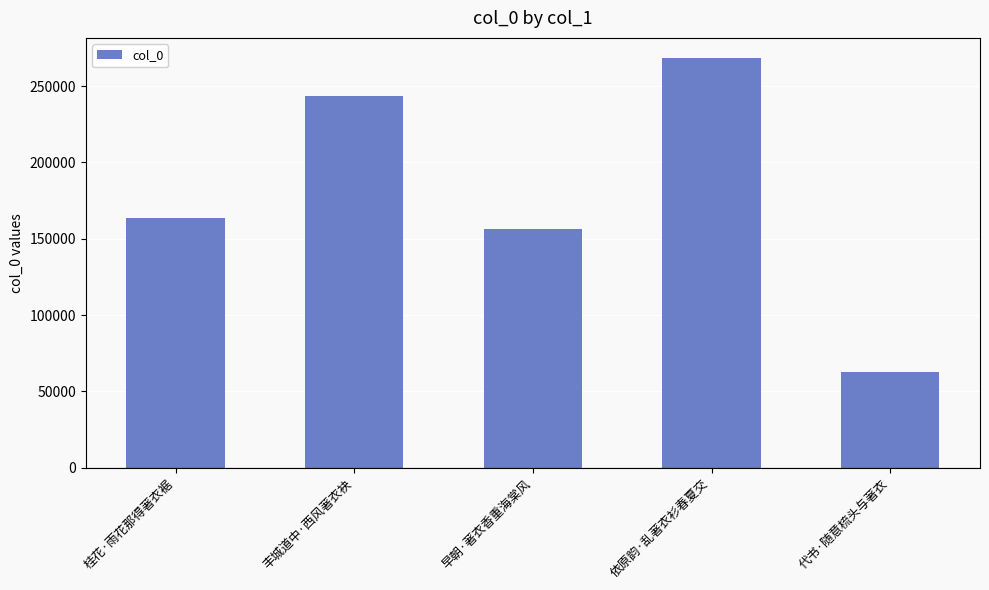

Which has a higher value, 早朝·著衣香重海棠风 or 桂花·雨花那得著衣裾?

桂花·雨花那得著衣裾